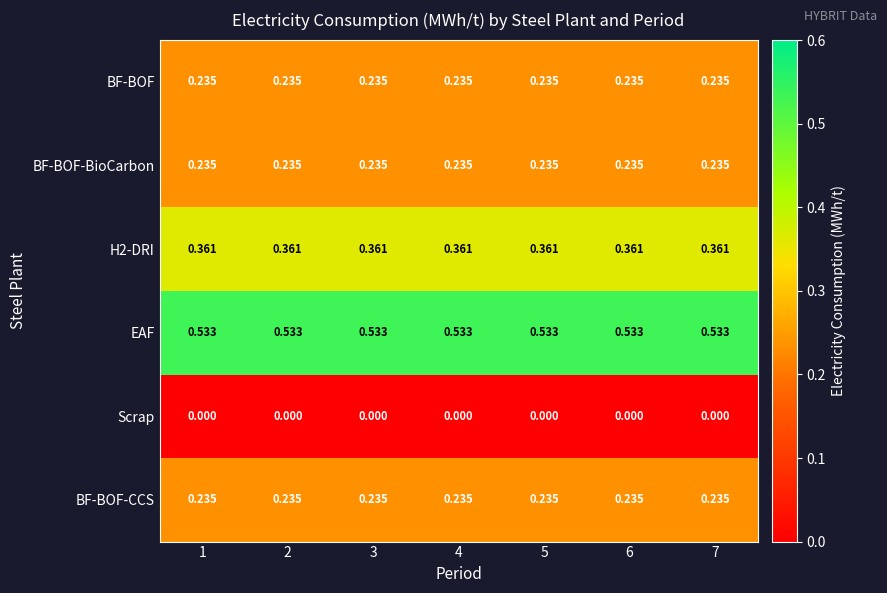

Is the value of BF-BOF at 1 greater than the value of H2-DRI at 1?

No